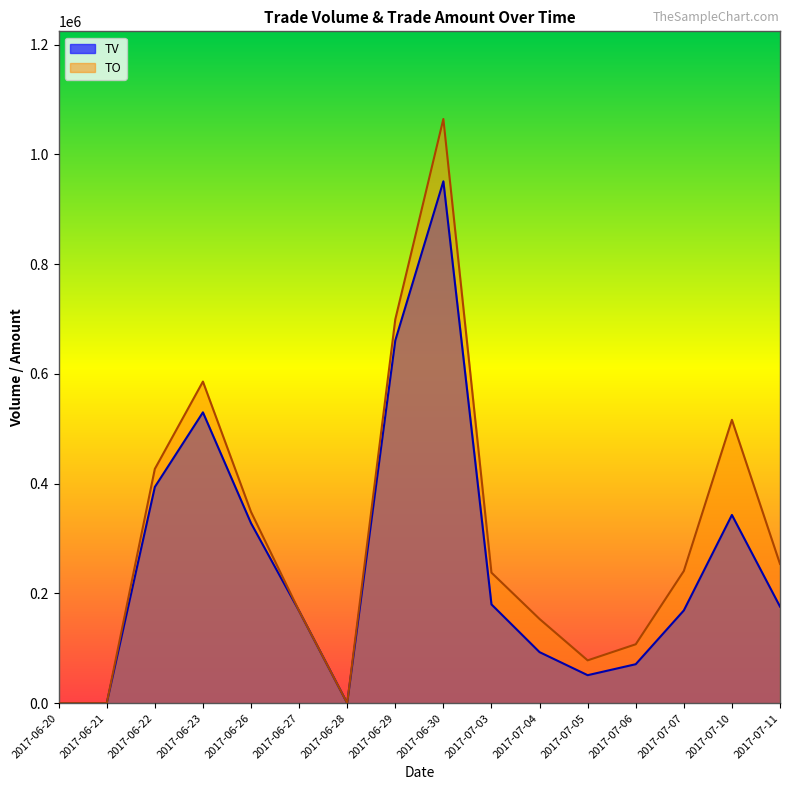

Reading left to right, list all the values displayed in this chart.

TV: 2017-06-20=0	2017-06-21=0	2017-06-22=394000	2017-06-23=530000	2017-06-26=328000	2017-06-27=168000	2017-06-28=0	2017-06-29=661000	2017-06-30=951000	2017-07-03=180000	2017-07-04=93000	2017-07-05=51000	2017-07-06=71000	2017-07-07=169000	2017-07-10=343000	2017-07-11=176000
TO: 2017-06-20=0	2017-06-21=0	2017-06-22=426860	2017-06-23=586070	2017-06-26=348560	2017-06-27=168100	2017-06-28=0	2017-06-29=699380	2017-06-30=1064610	2017-07-03=237850	2017-07-04=153430	2017-07-05=78010	2017-07-06=107320	2017-07-07=240880	2017-07-10=516320	2017-07-11=253770